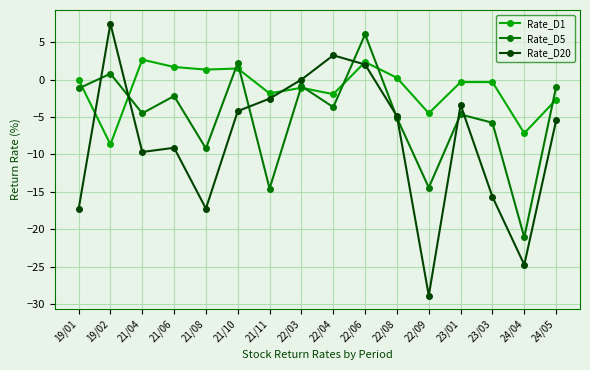

What is the difference between the Rate_D1 values at 21/06 and 19/02?

10.3